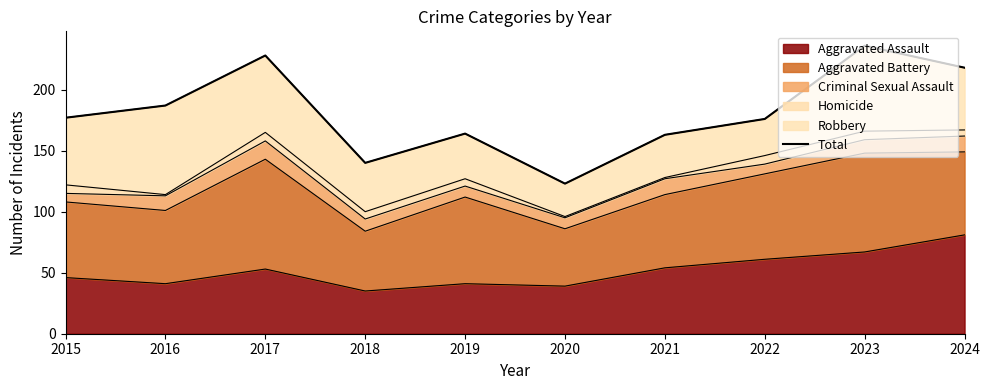

Reading right to left, what are all the values shown in this chart?

218	236	176	163	123	164	140	228	187	177